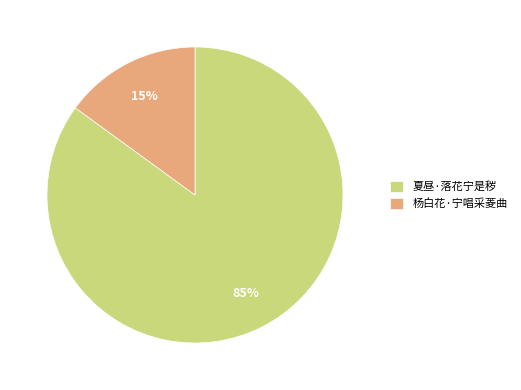

To the nearest percent, what is the average slice percentage?

50%